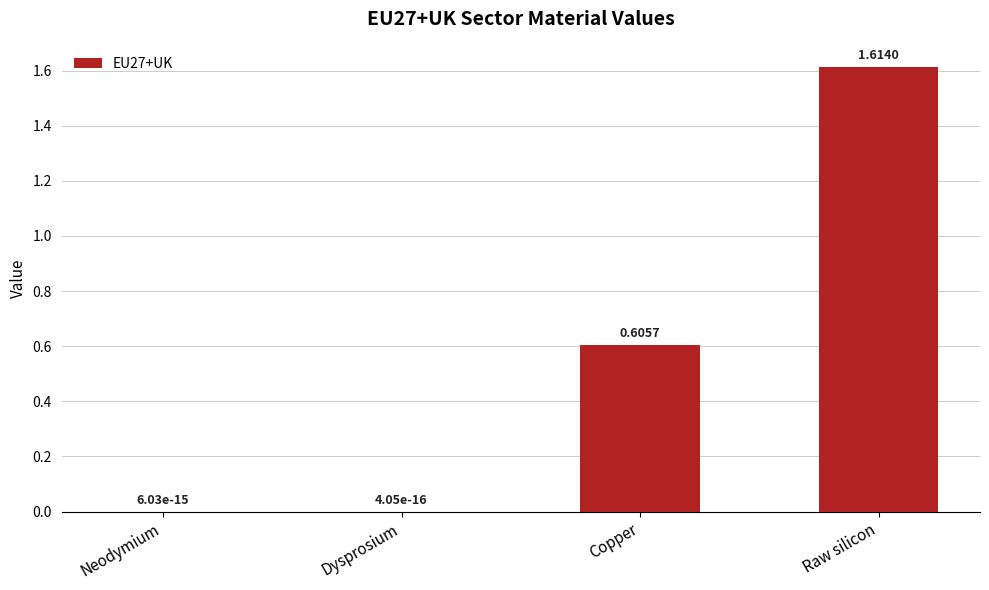

At which category does the chart reach its peak across all series?

Raw silicon